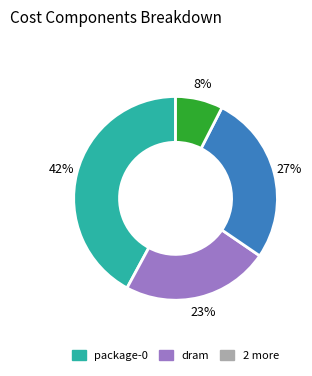

How many segments does this pie chart have?

4